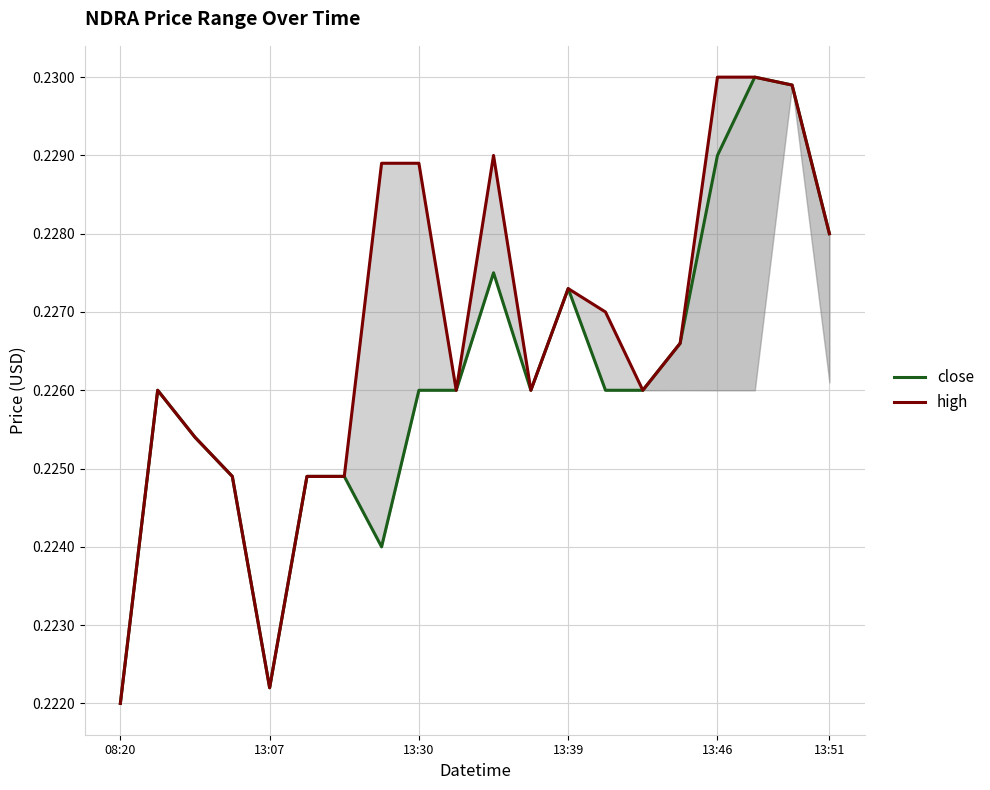

How many series are shown in this chart?

2